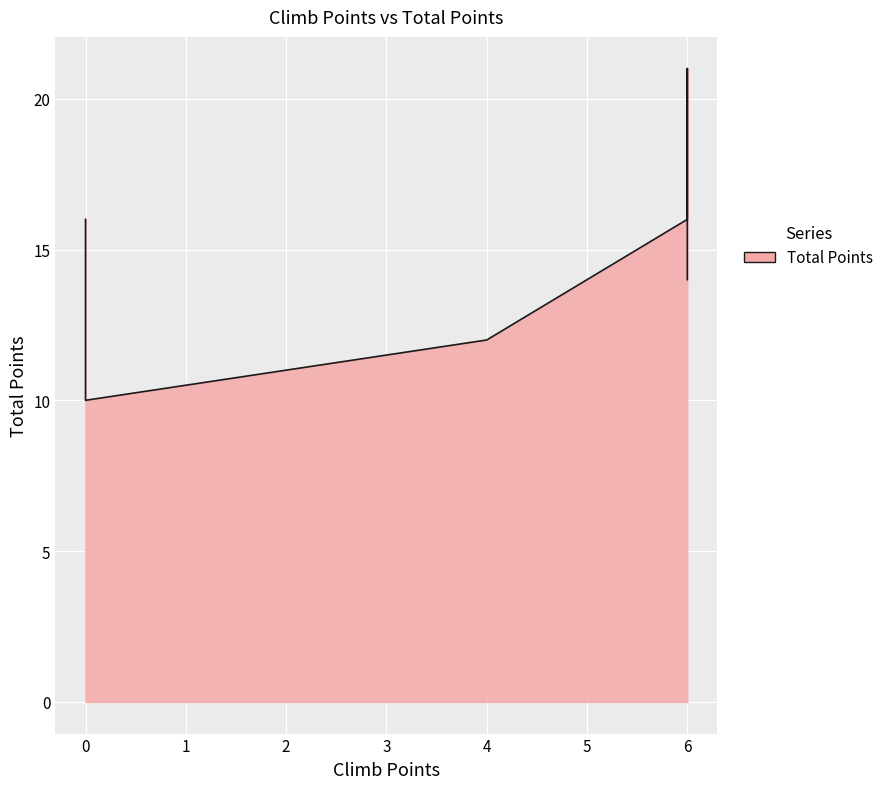

What is the label of the 7th point from the left?

4